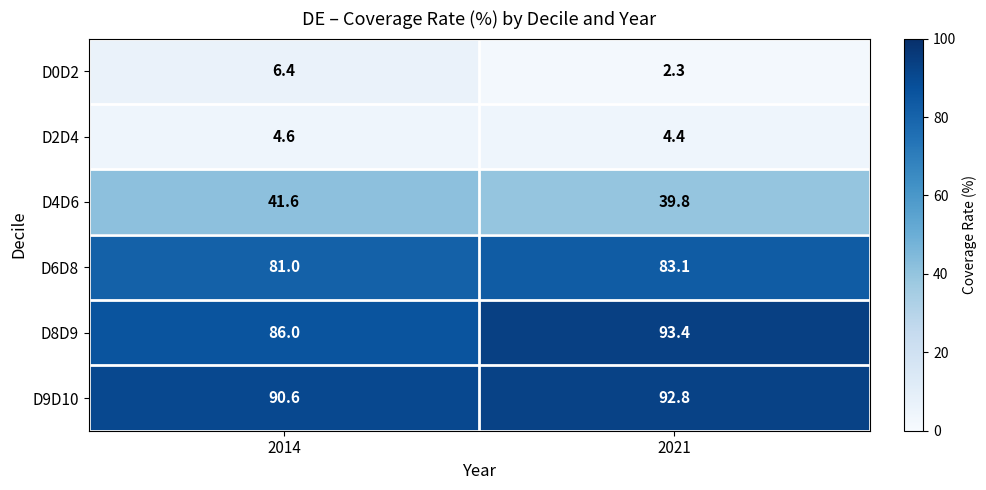

List the series in order of their peak value, highest first.

D8D9, D9D10, D6D8, D4D6, D0D2, D2D4